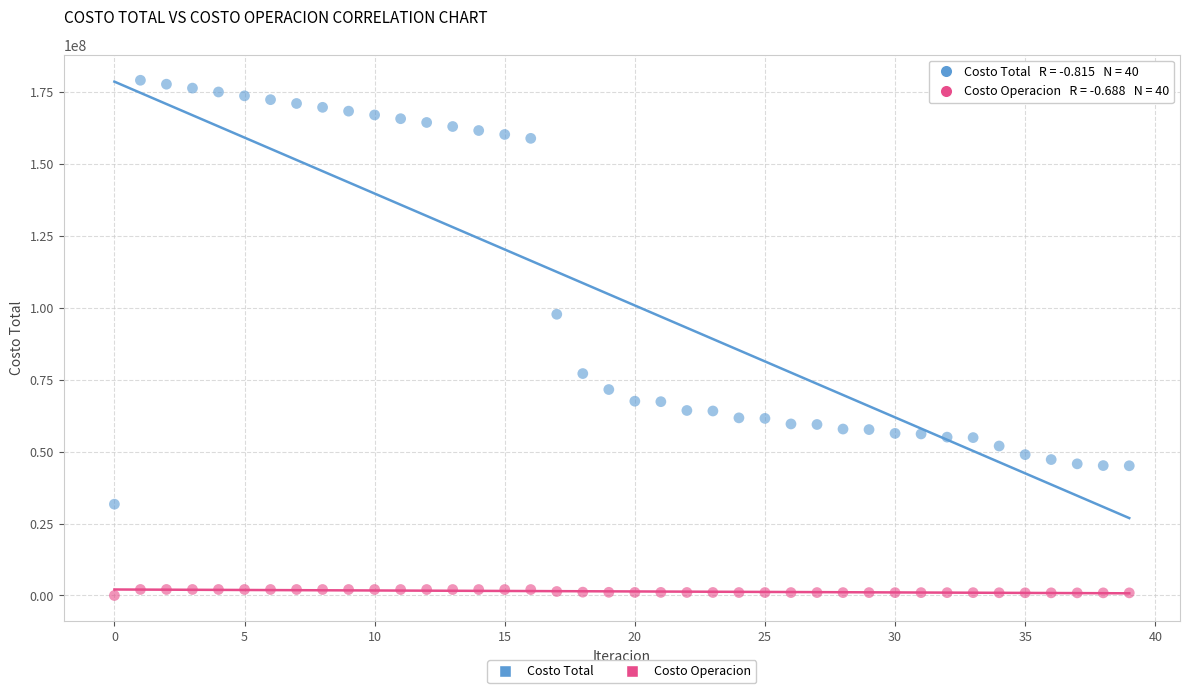

What are all the series names shown in the legend?

Costo Total, Costo Operacion